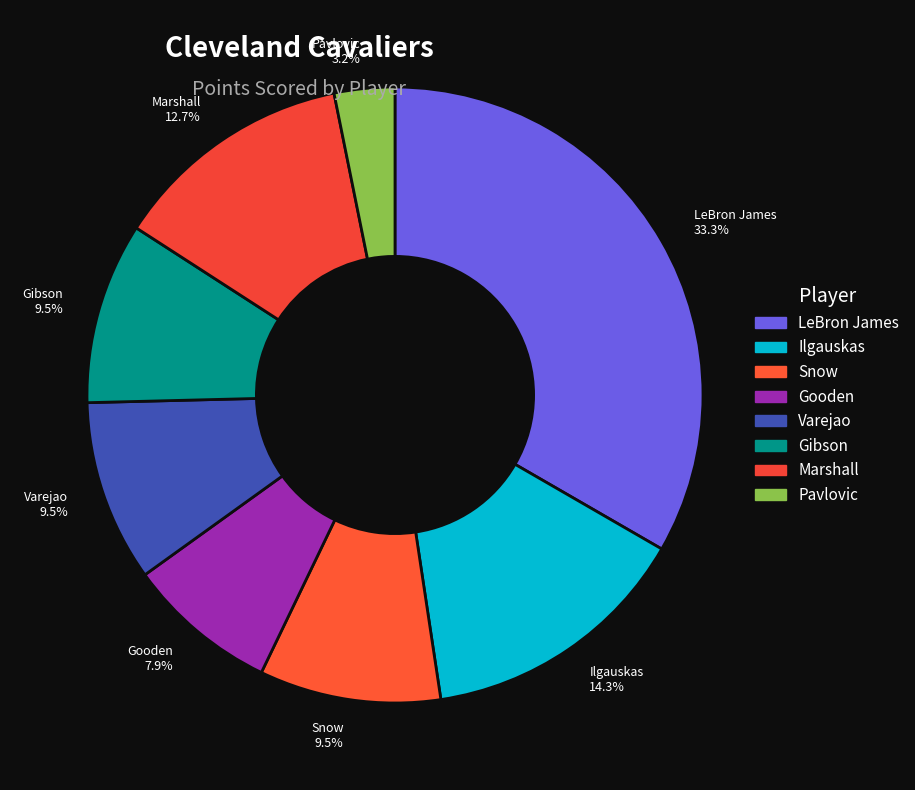

Which slice is the smallest?

Pavlovic